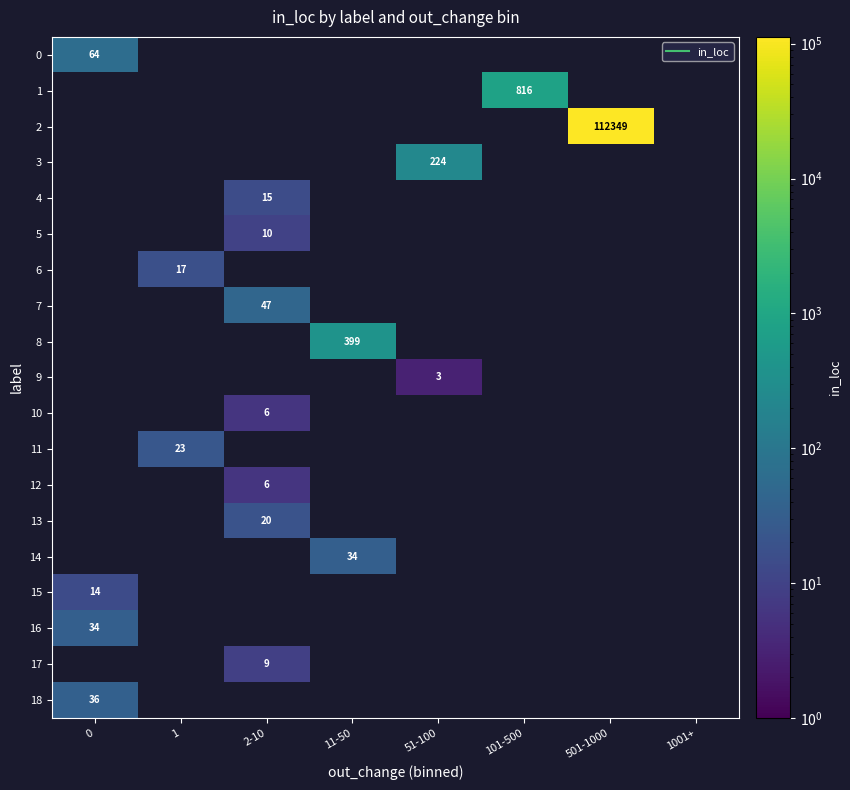

Reading left to right, extract all data points from this chart.

row_0: 64	0	0	0	0	0	0	0
row_1: 0	0	0	0	0	816	0	0
row_2: 0	0	0	0	0	0	112349	0
row_3: 0	0	0	0	224	0	0	0
row_4: 0	0	15	0	0	0	0	0
row_5: 0	0	10	0	0	0	0	0
row_6: 0	17	0	0	0	0	0	0
row_7: 0	0	47	0	0	0	0	0
row_8: 0	0	0	399	0	0	0	0
row_9: 0	0	0	0	3	0	0	0
row_10: 0	0	6	0	0	0	0	0
row_11: 0	23	0	0	0	0	0	0
row_12: 0	0	6	0	0	0	0	0
row_13: 0	0	20	0	0	0	0	0
row_14: 0	0	0	34	0	0	0	0
row_15: 14	0	0	0	0	0	0	0
row_16: 34	0	0	0	0	0	0	0
row_17: 0	0	9	0	0	0	0	0
row_18: 36	0	0	0	0	0	0	0